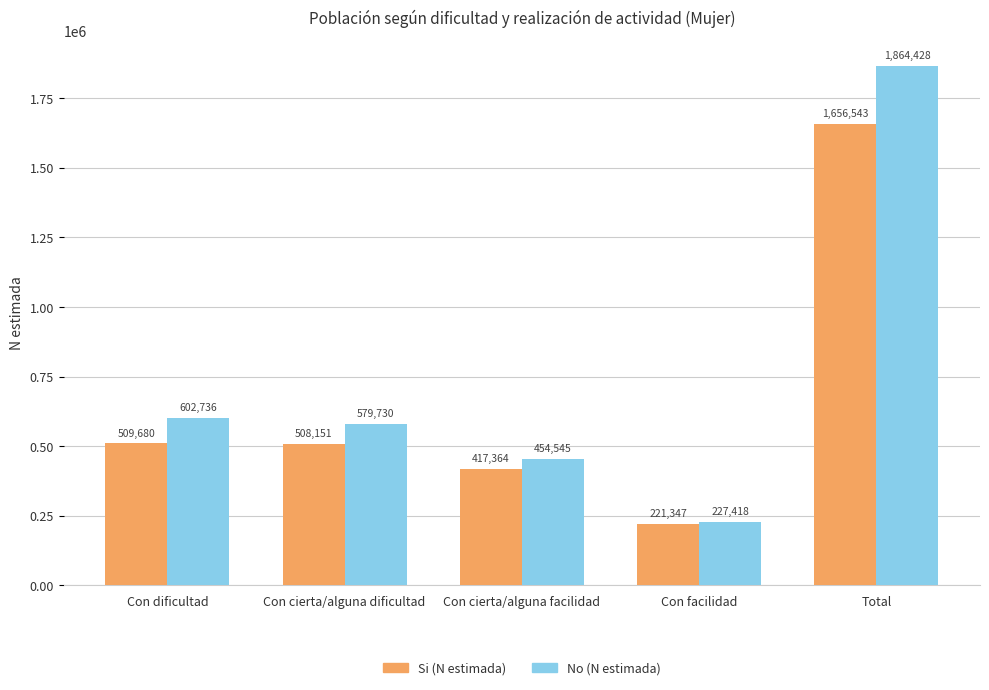

At which category is the sum across all series the highest?

Total